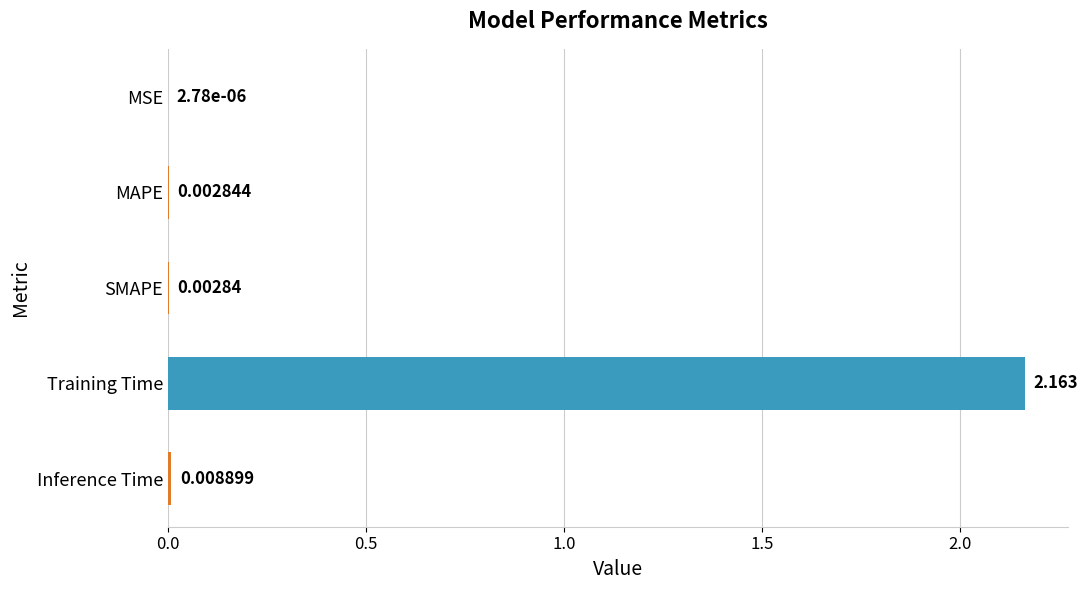

Which has a higher value, MSE or Inference Time?

Inference Time